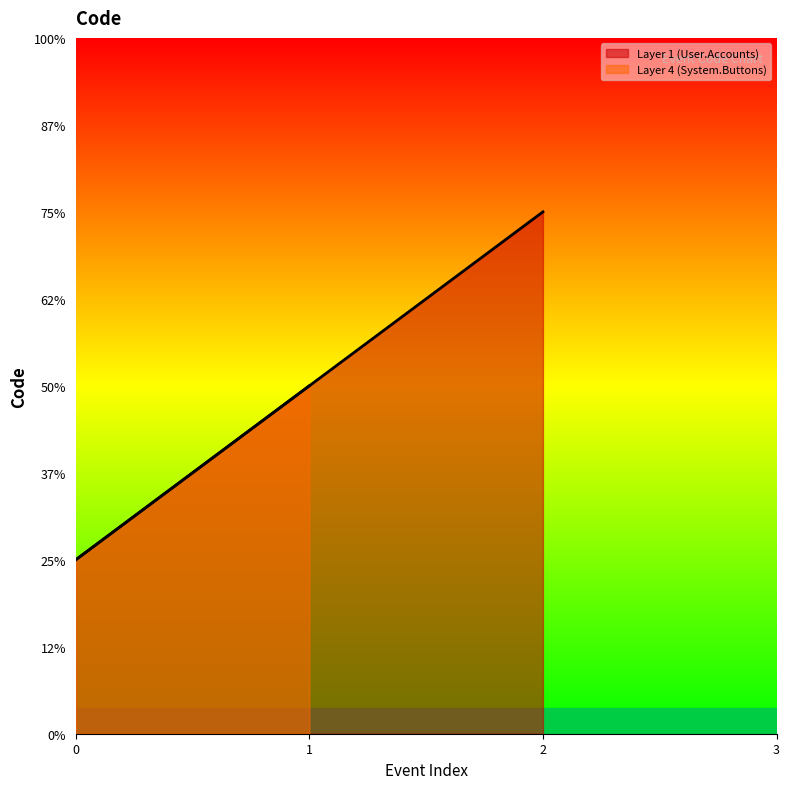

Between 1 and 0, which is larger?

1